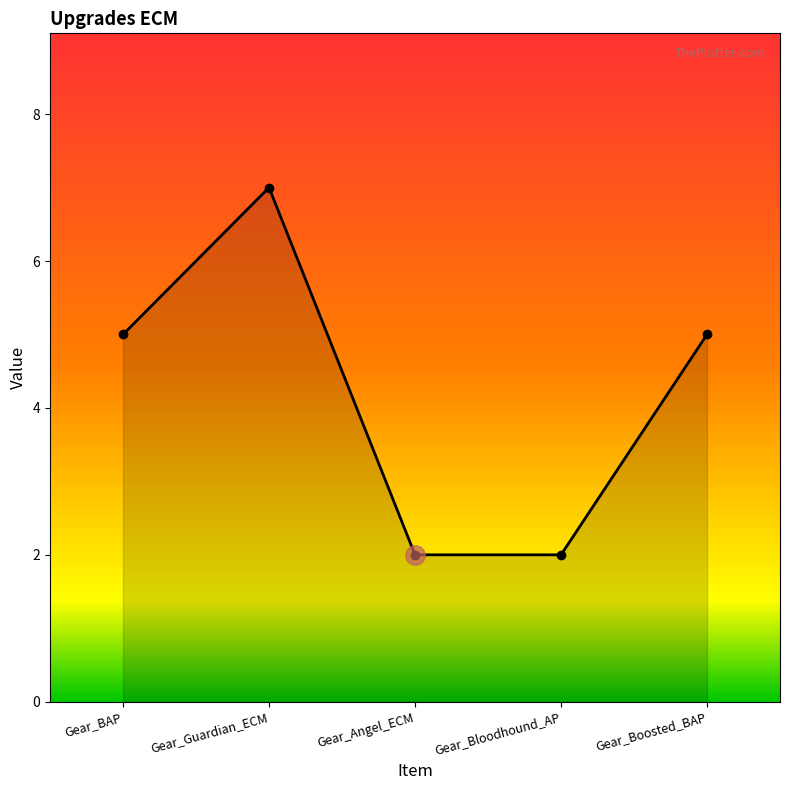

What is the change in value from Gear_Guardian_ECM to Gear_Angel_ECM?

-5